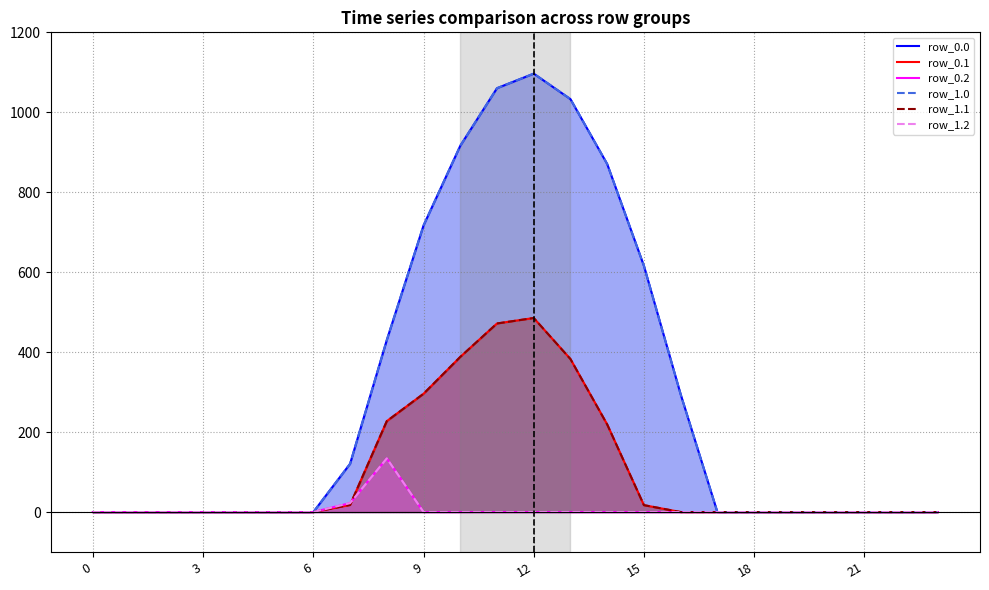

How many distinct data groups are displayed?

6